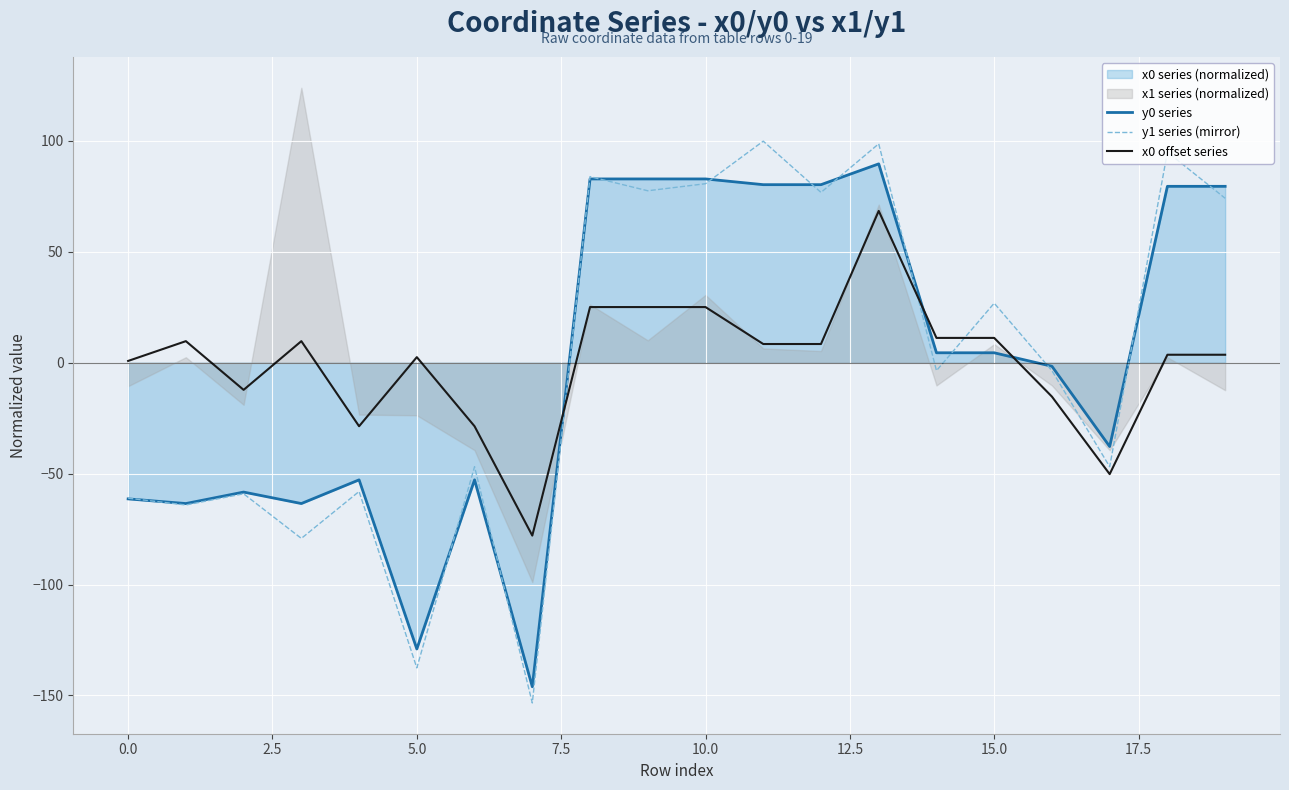

True or false: y1 series (mirror) and x0 offset series cross at least once.

True